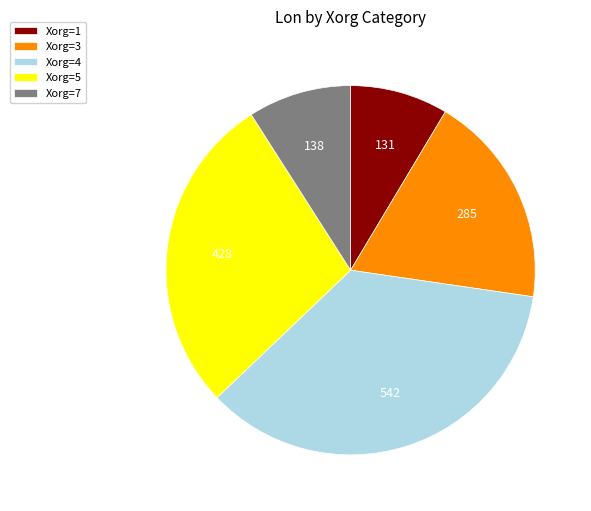

Combined, do Xorg=1 and Xorg=7 account for over 50%?

No